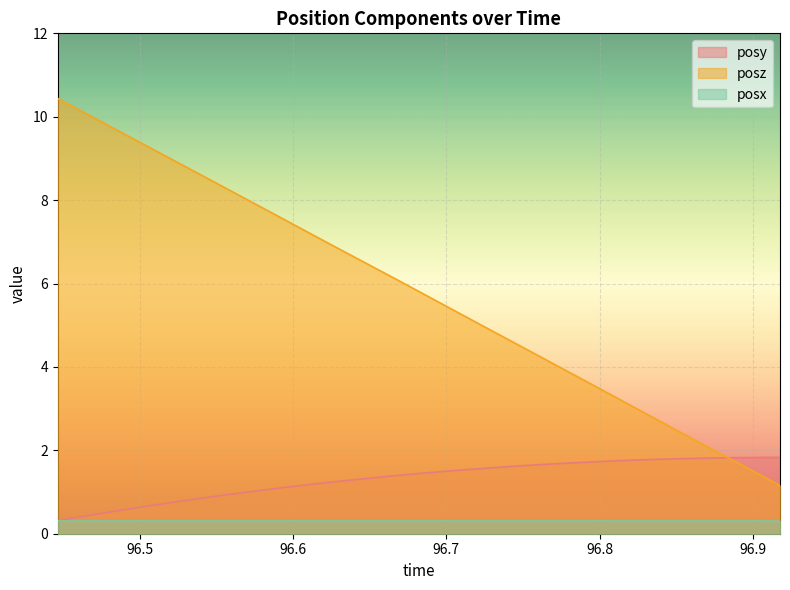

Rank the series by their maximum value, from highest to lowest.

posz, posy, posx